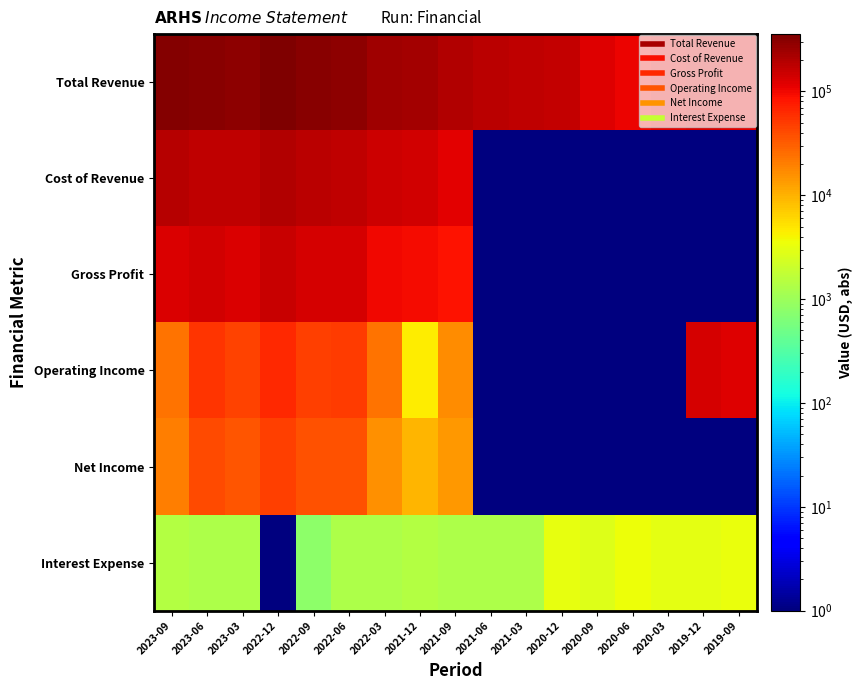

What is the difference between the highest and lowest values at 2022-06?

305000